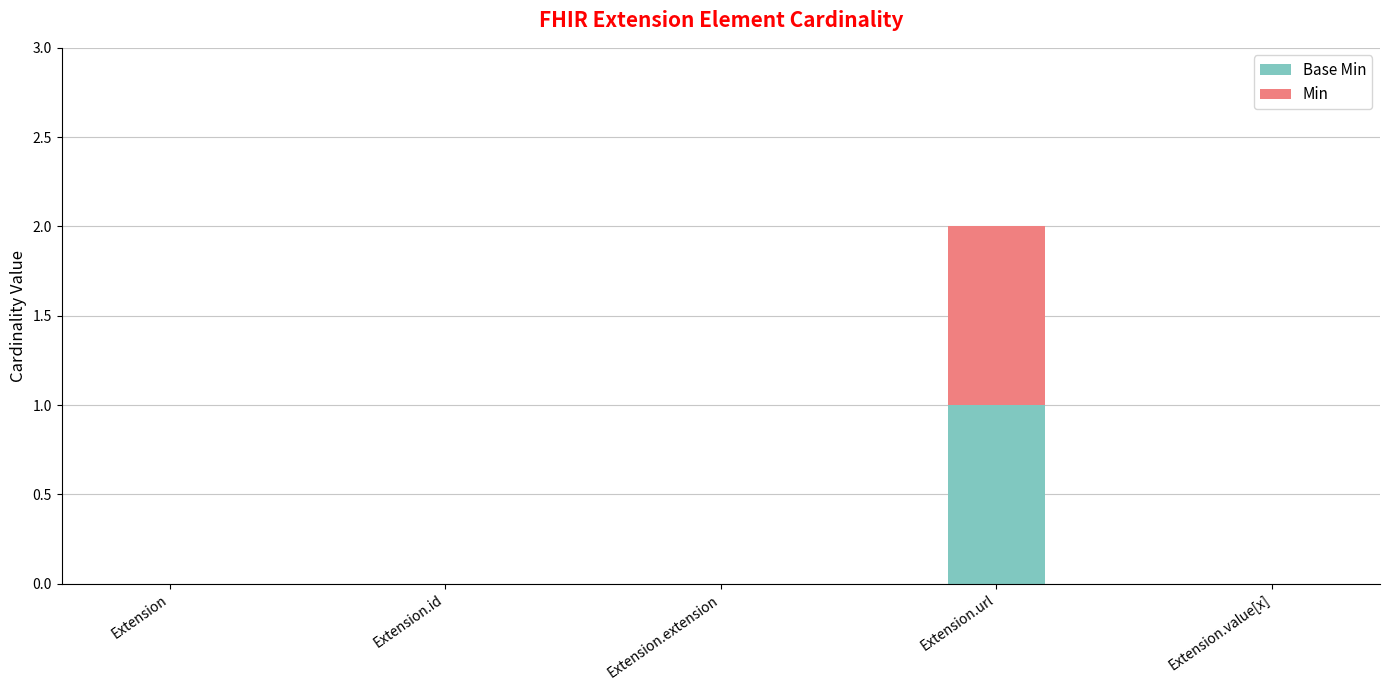

At which category is the sum across all series the highest?

Extension.url